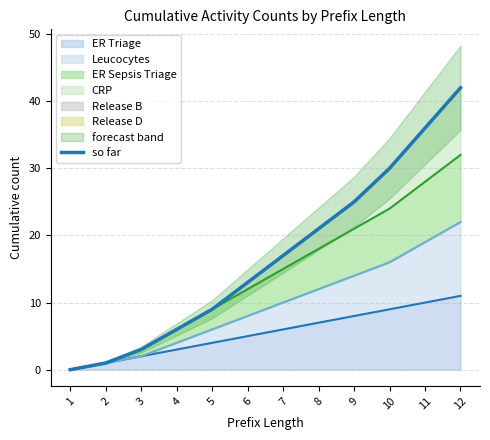

What is the difference between the second highest and second lowest values?

35